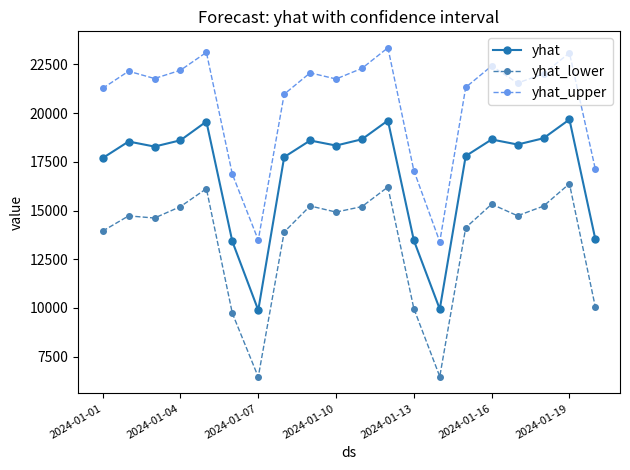

True or false: yhat has more than 2 interior local peaks.

True